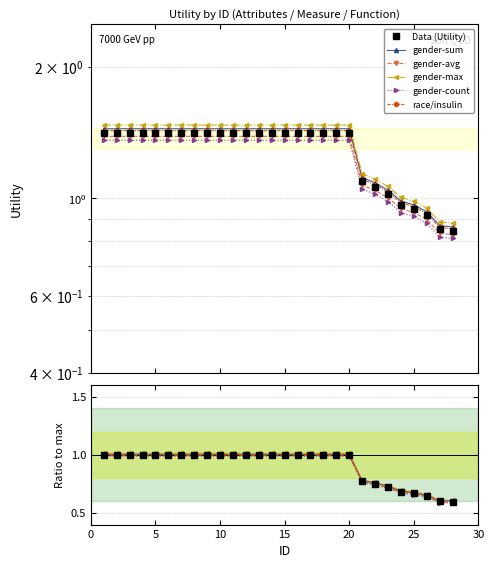

At how many categories does at least one series exceed 0?

28